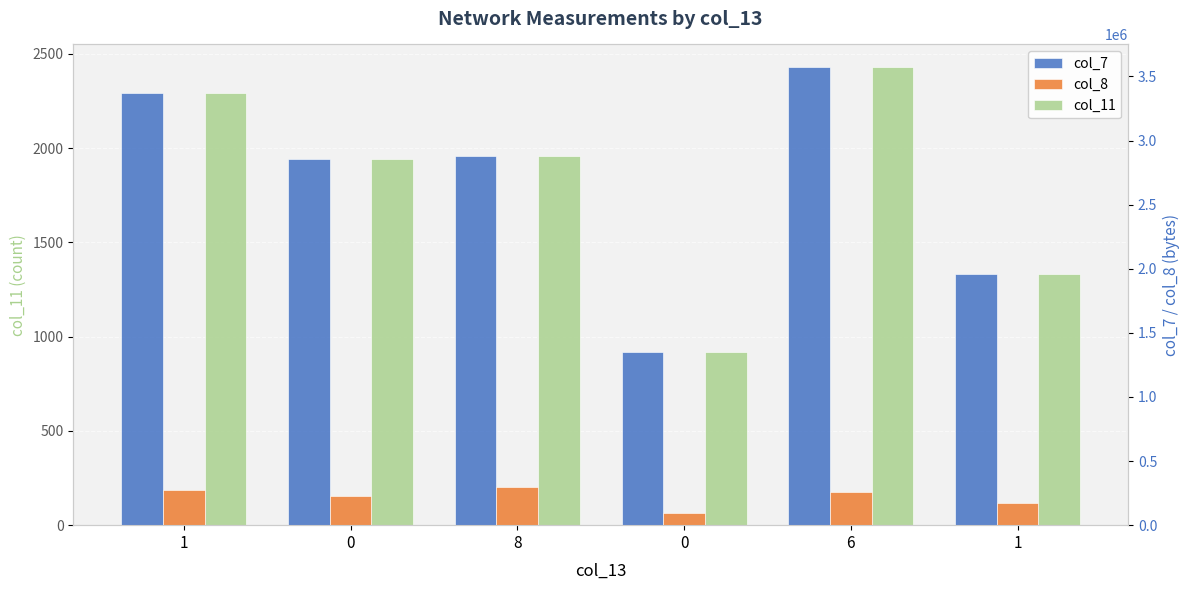

Is the value of col_7 at 1 greater than the value of col_8 at 1?

Yes